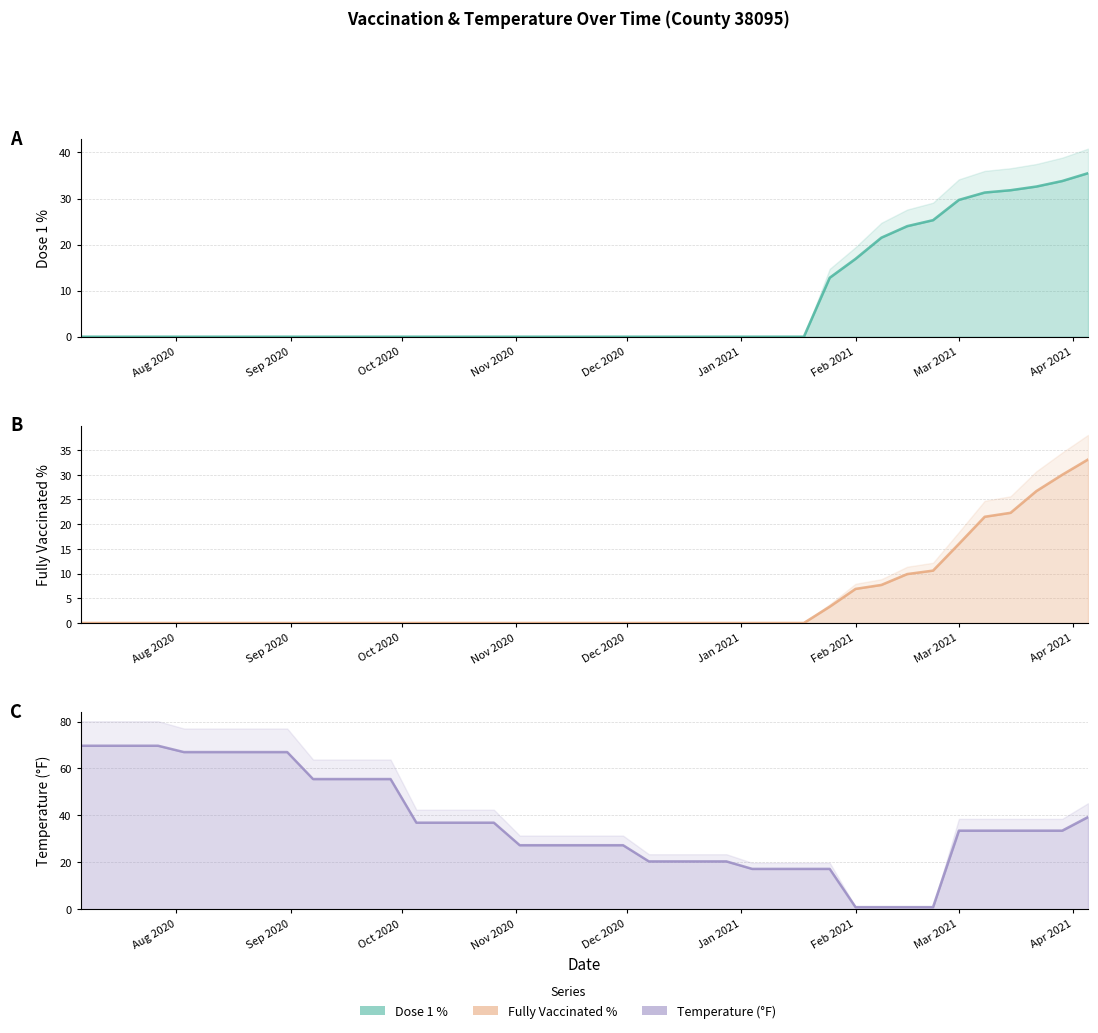

Reading right to left, what are all the values shown in this chart?

dose1_pct line: 35.5	33.8	32.6	31.8	31.3	29.7	25.3	24.0	21.5	16.9	12.8	0.0	0.0	0.0	0.0	0.0	0.0	0.0	0.0	0.0	0.0	0.0	0.0	0.0	0.0	0.0	0.0	0.0	0.0	0.0	0.0	0.0	0.0	0.0	0.0	0.0	0.0	0.0	0.0	0.0
fully_vacc_pct line: 33.1	30.0	26.7	22.3	21.5	16.0	10.6	9.9	7.7	6.9	3.3	0.0	0.0	0.0	0.0	0.0	0.0	0.0	0.0	0.0	0.0	0.0	0.0	0.0	0.0	0.0	0.0	0.0	0.0	0.0	0.0	0.0	0.0	0.0	0.0	0.0	0.0	0.0	0.0	0.0
temp line: 39.3	33.5	33.5	33.5	33.5	33.5	0.9	0.9	0.9	0.9	17.2	17.2	17.2	17.2	20.4	20.4	20.4	20.4	27.3	27.3	27.3	27.3	27.3	36.9	36.9	36.9	36.9	55.5	55.5	55.5	55.5	67.0	67.0	67.0	67.0	67.0	69.7	69.7	69.7	69.7